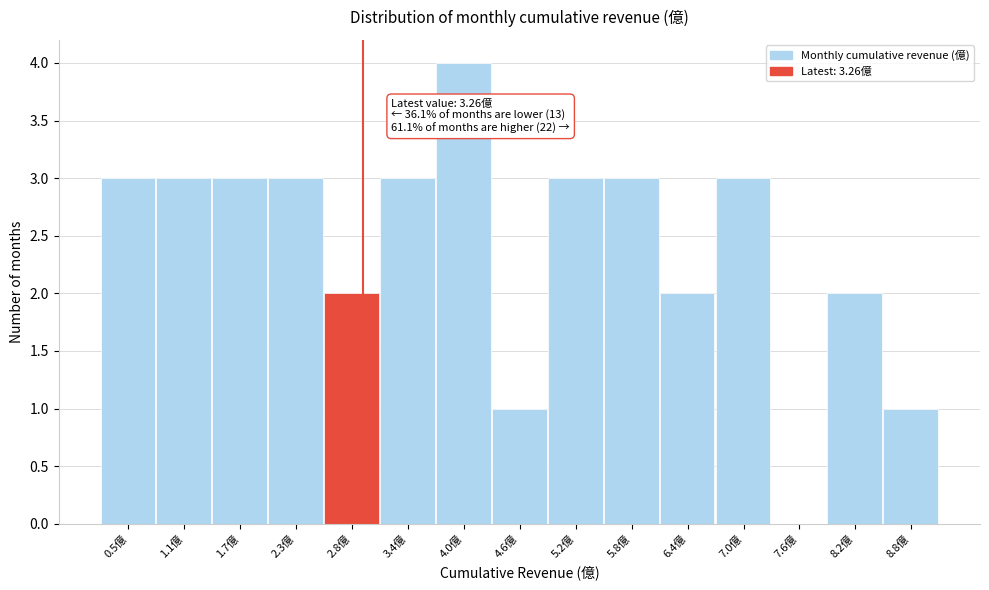

Reading left to right, transcribe all the data shown in this chart.

0.5億=3	1.1億=3	1.7億=3	2.3億=3	2.8億=2	3.4億=3	4.0億=4	4.6億=1	5.2億=3	5.8億=3	6.4億=2	7.0億=3	7.6億=0	8.2億=2	8.8億=1